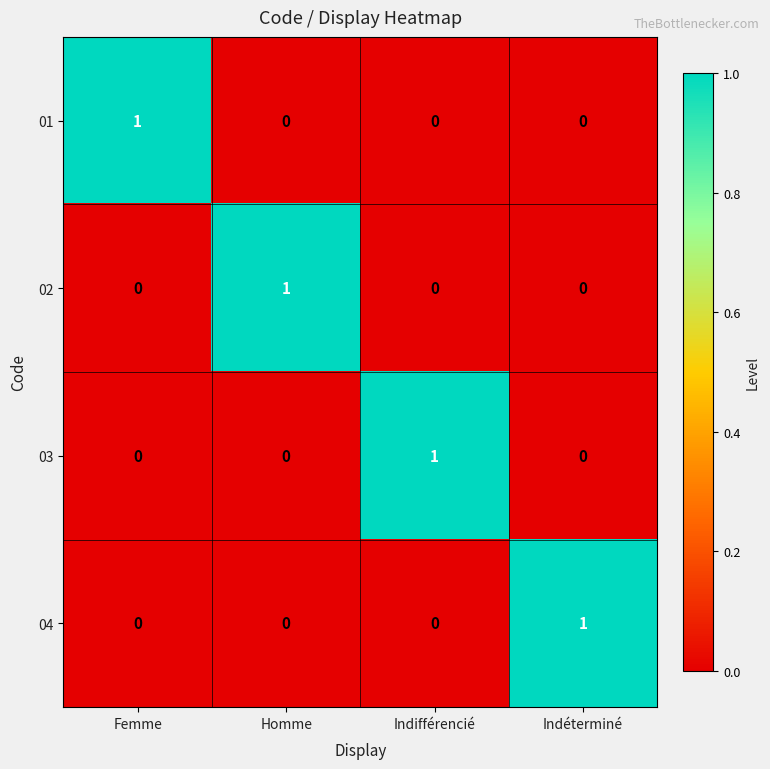

At how many categories does at least one series exceed 0?

4